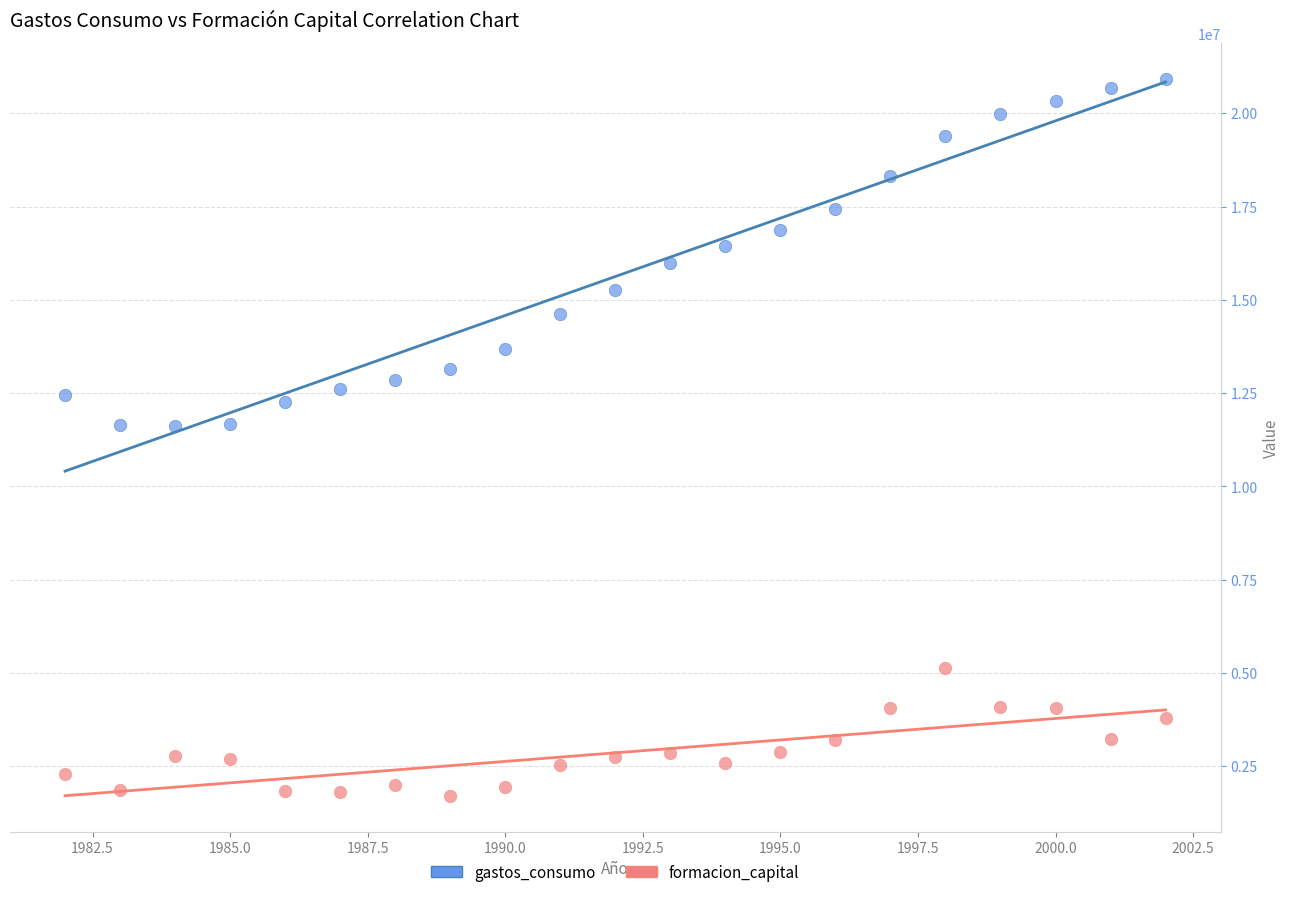

What are all the series names shown in the legend?

gastos_consumo, formacion_capital